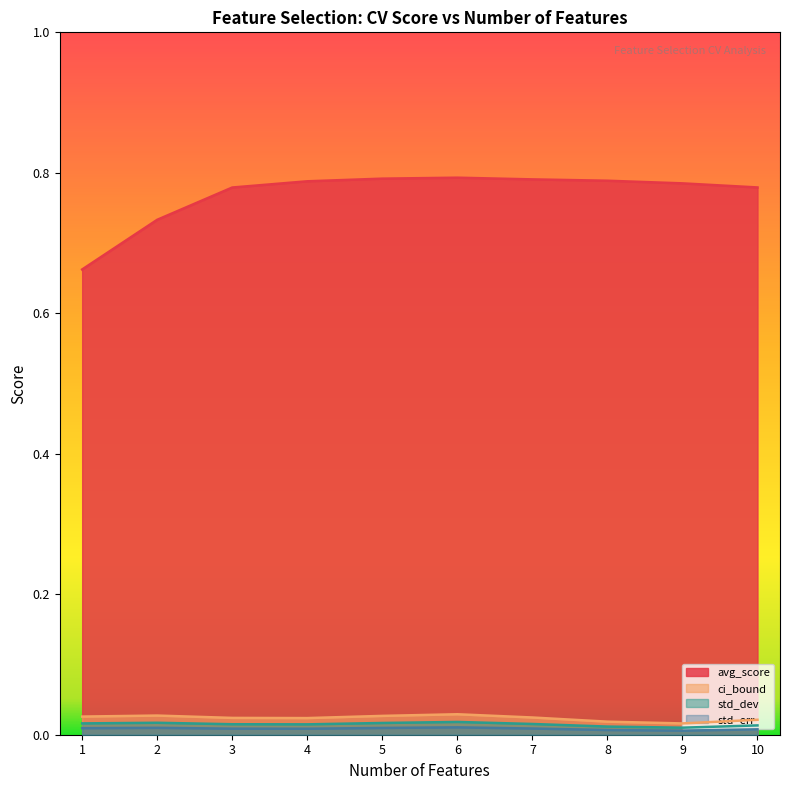

Rank the series at 6 from highest to lowest value.

avg_score, ci_bound, std_dev, std_err